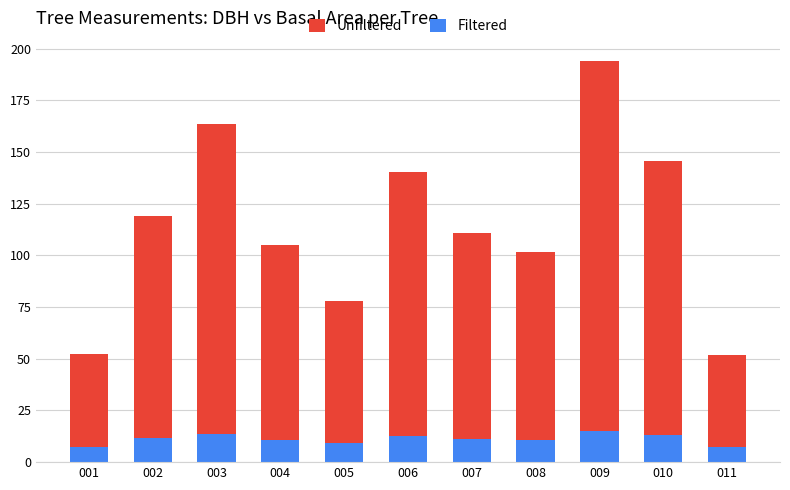

Is it true that Filtered equals 7.5 at 011?

True